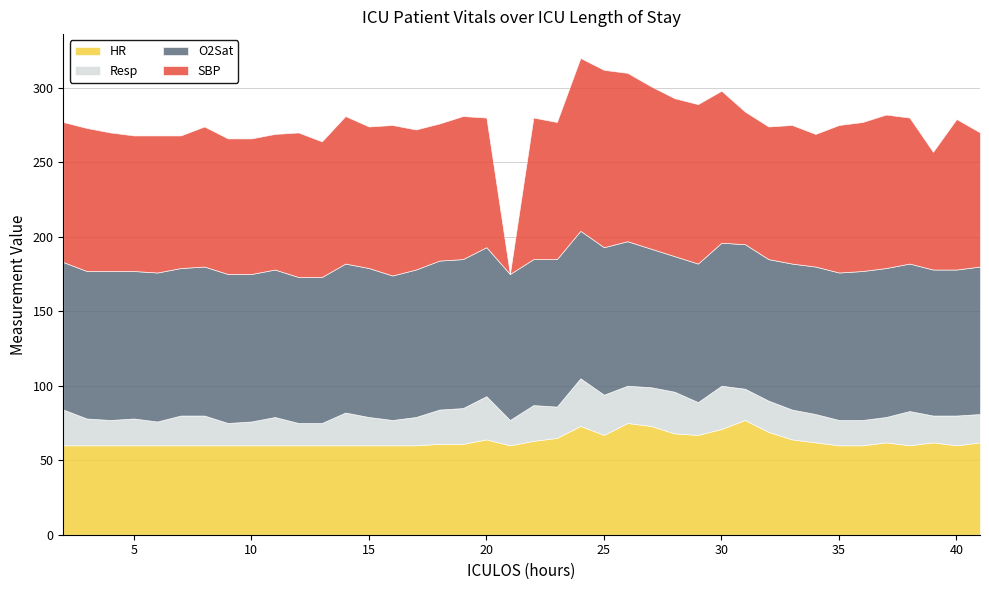

What is the difference between the Resp values at 18 and 35?

6